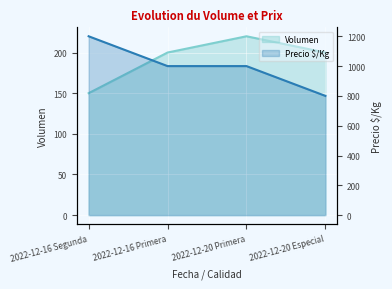

At which category does Volumen reach its first local peak?

2022-12-20 Primera